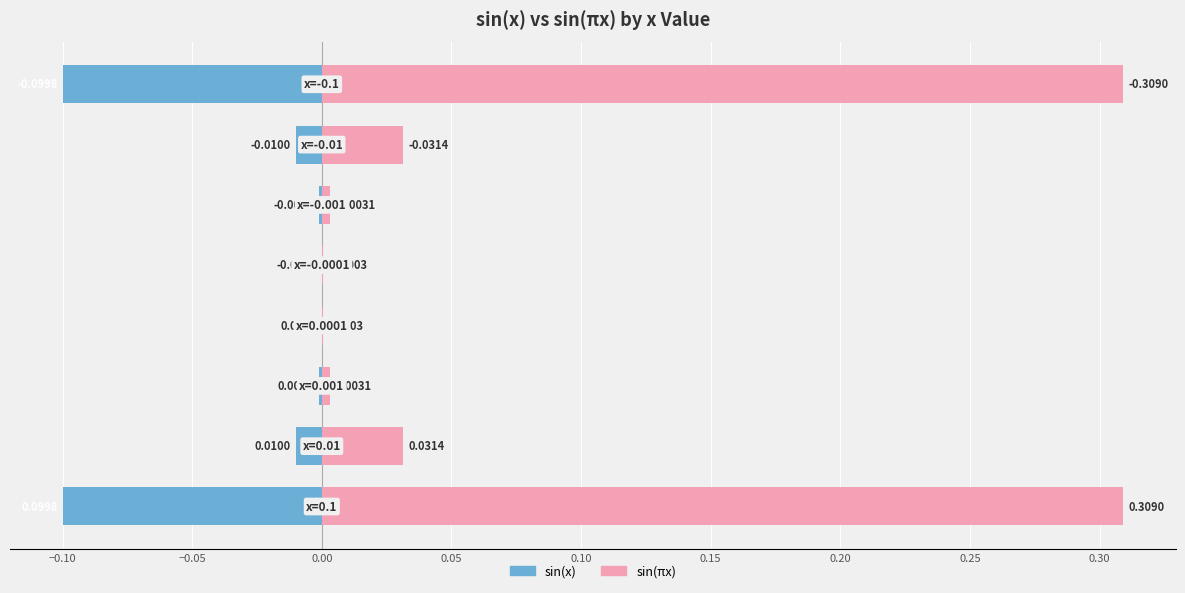

The sin(πx) series shows 0.0 at 0.15. True or false?

False